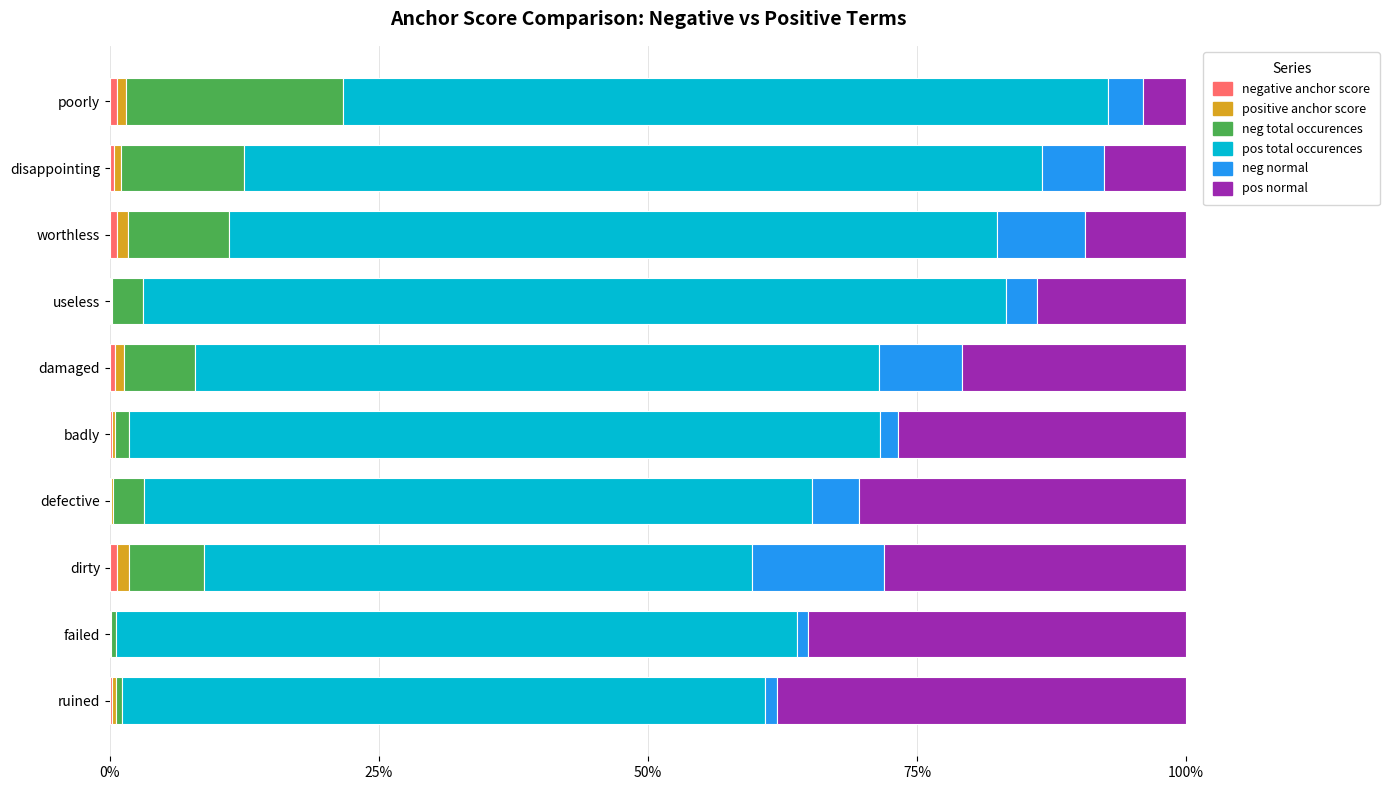

How many distinct data groups are displayed?

6